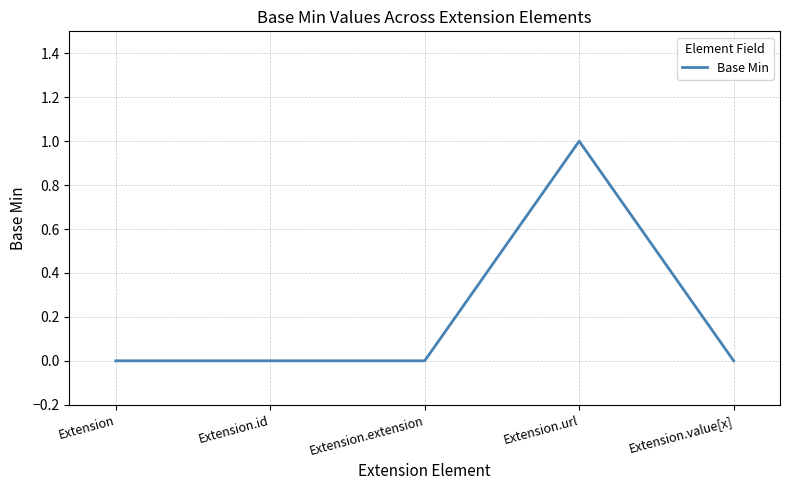

True or false: there are more than 2 points higher than both neighbors.

False